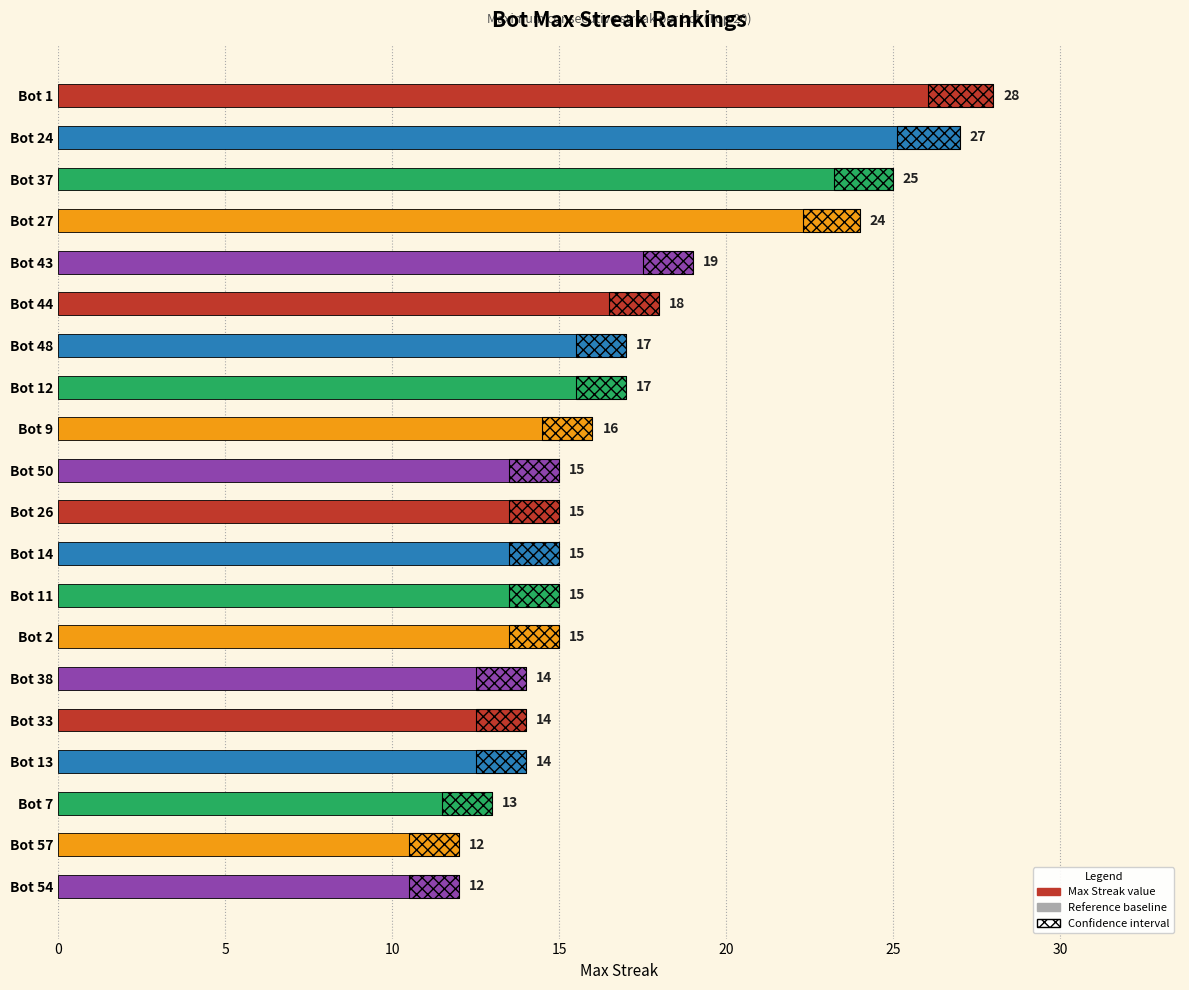

How many data points does each series have?

20